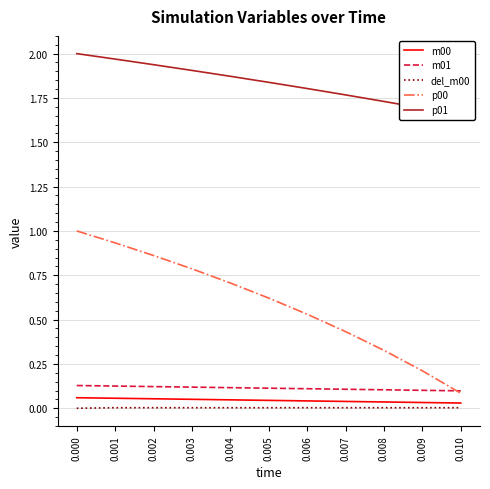

How many m00 values are between 0 and 1?

11